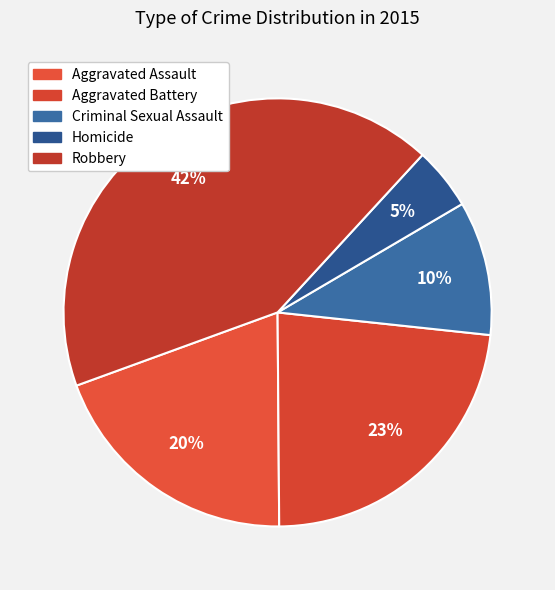

To the nearest percent, what portion does Homicide represent?

5%